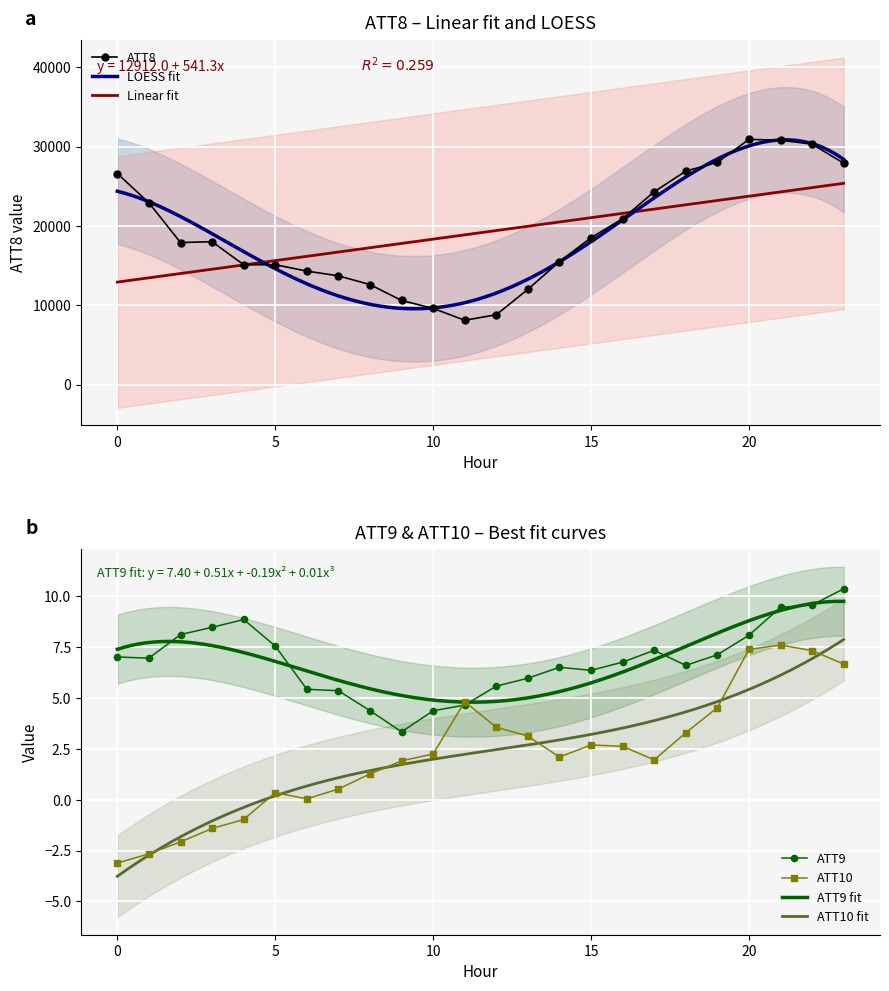

Which has a higher value, 21 or 18?

21